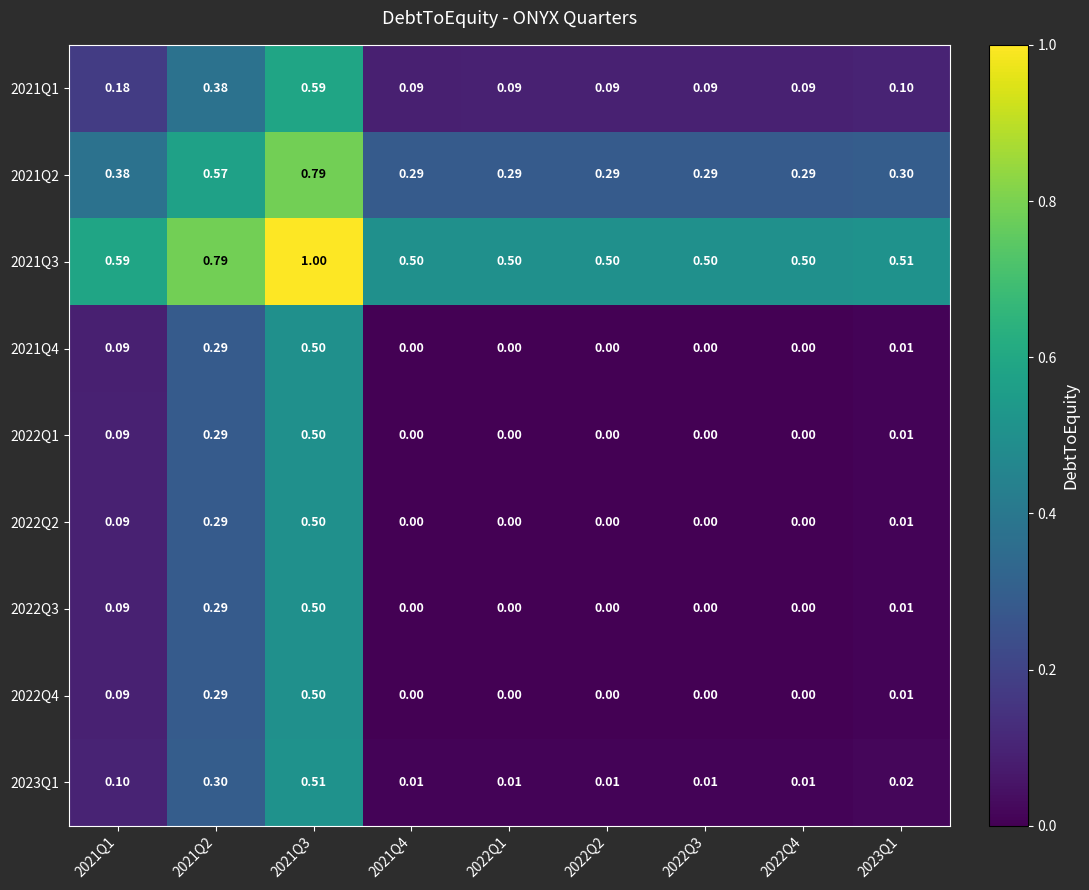

Is the value of 2023Q1 at 2022Q1 greater than the value of 2021Q1 at 2022Q4?

No